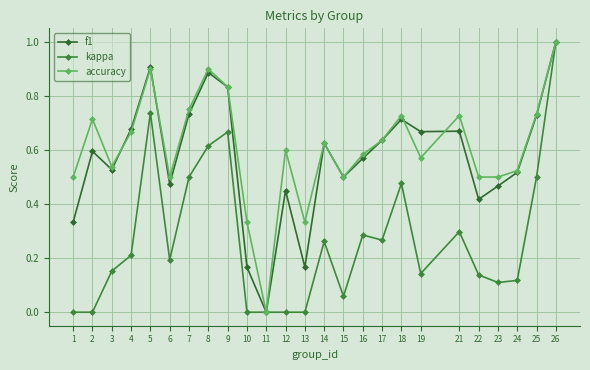

What are all the series names shown in the legend?

f1, kappa, accuracy